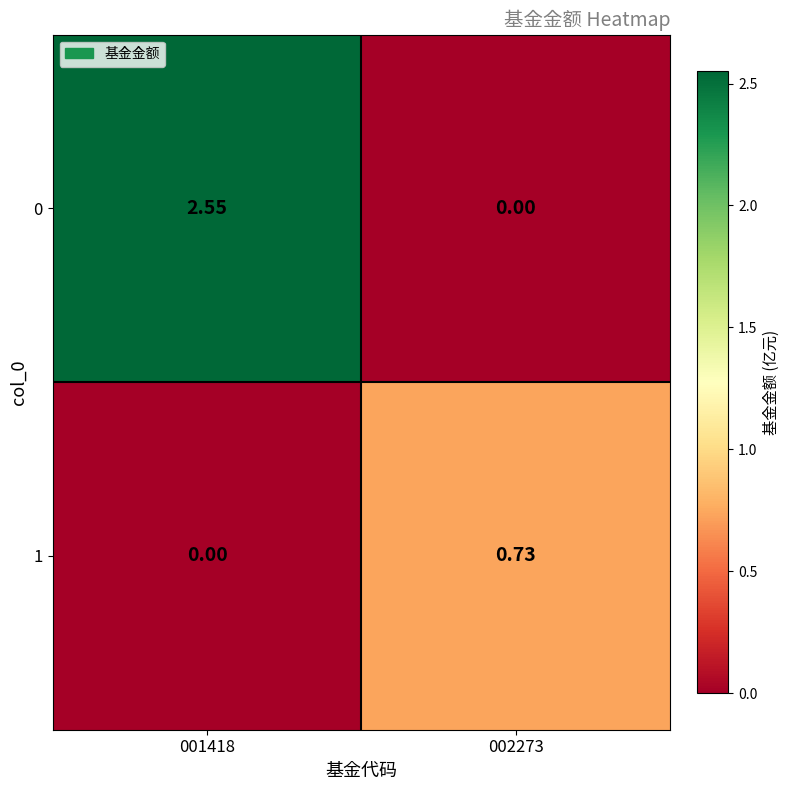

Is the value of 1 at 002273 greater than the value of 0 at 001418?

No